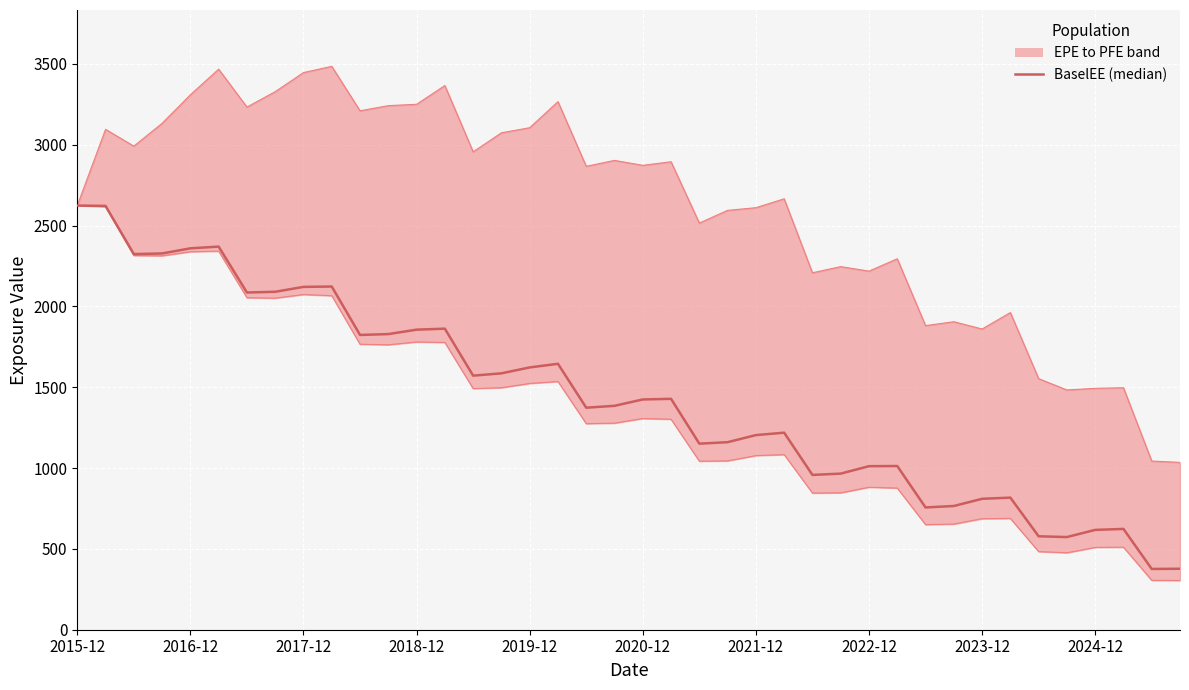

What is the difference between the maximum and second lowest values in the EPE (lower) series?

2318.0